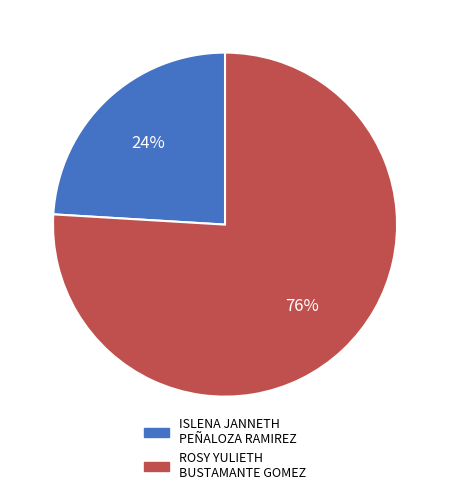

Do ISLENA JANNETH PEÑALOZA RAMIREZ and ROSY YULIETH BUSTAMANTE GOMEZ together represent more than half of the pie?

Yes